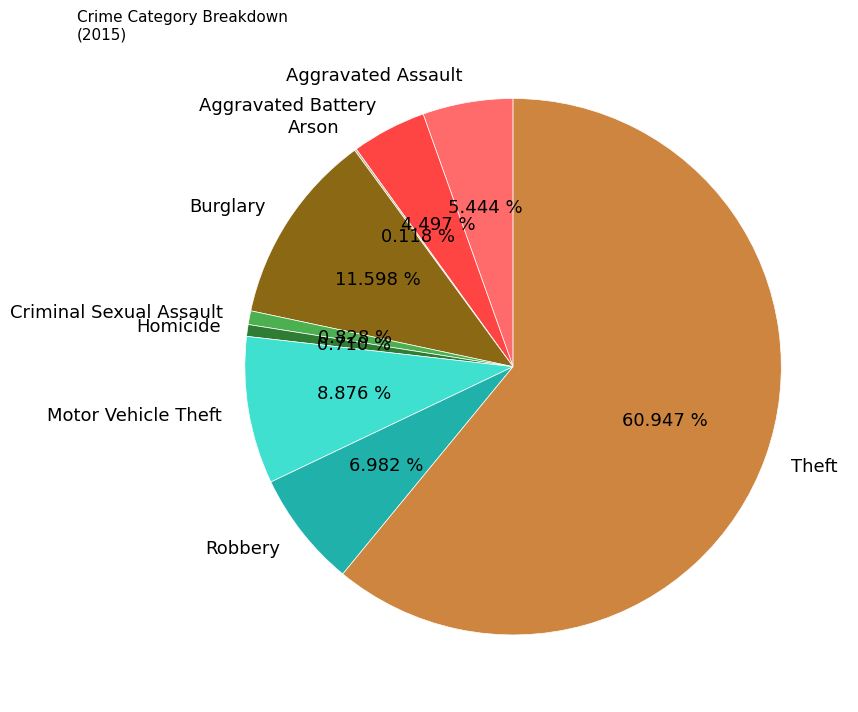

To the nearest percent, what is the difference between the largest and smallest slice percentages?

61%